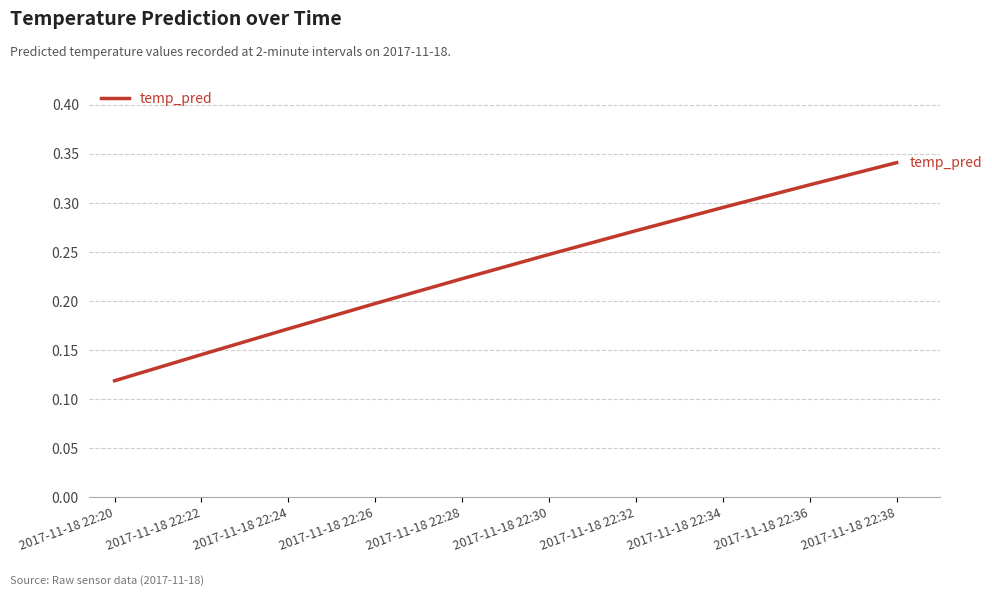

True or false: the data shows 0.4 at 2017-11-18 22:32.

False